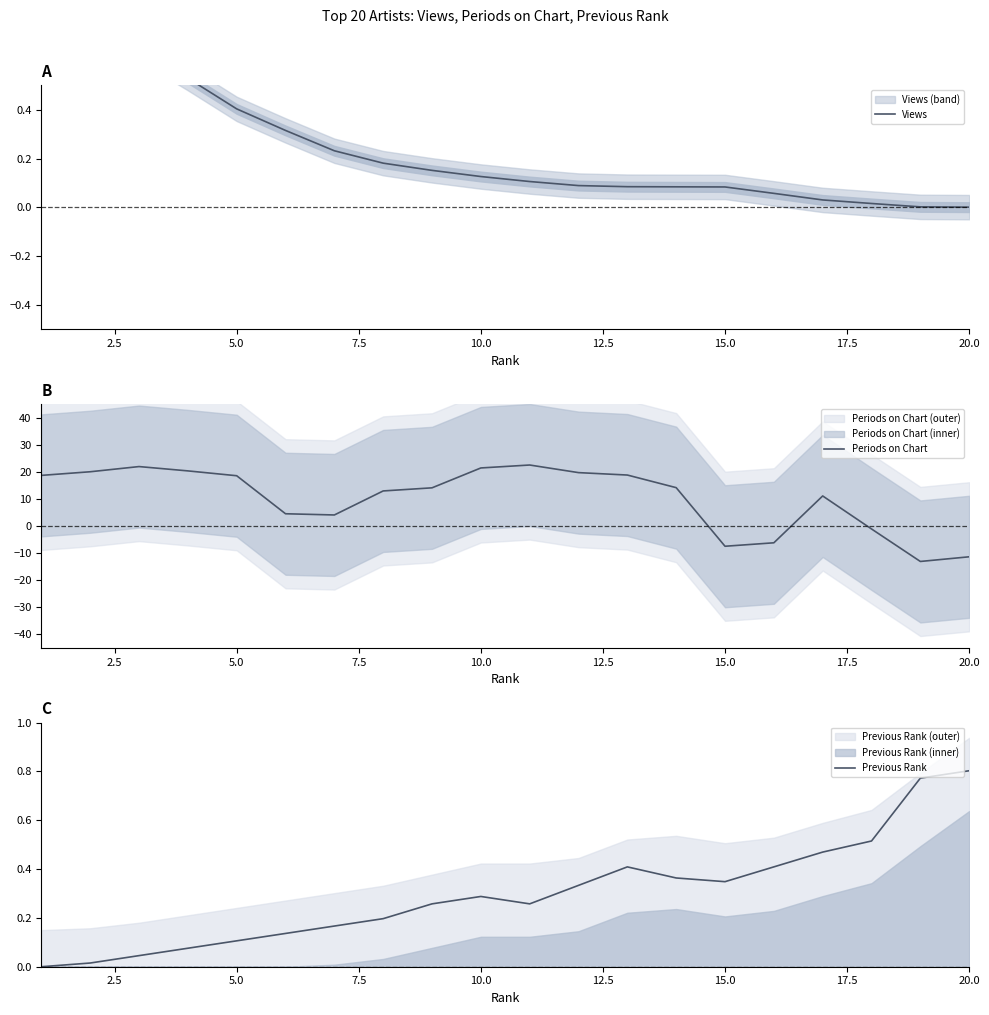

What is the minimum value shown in the chart?

-13.1